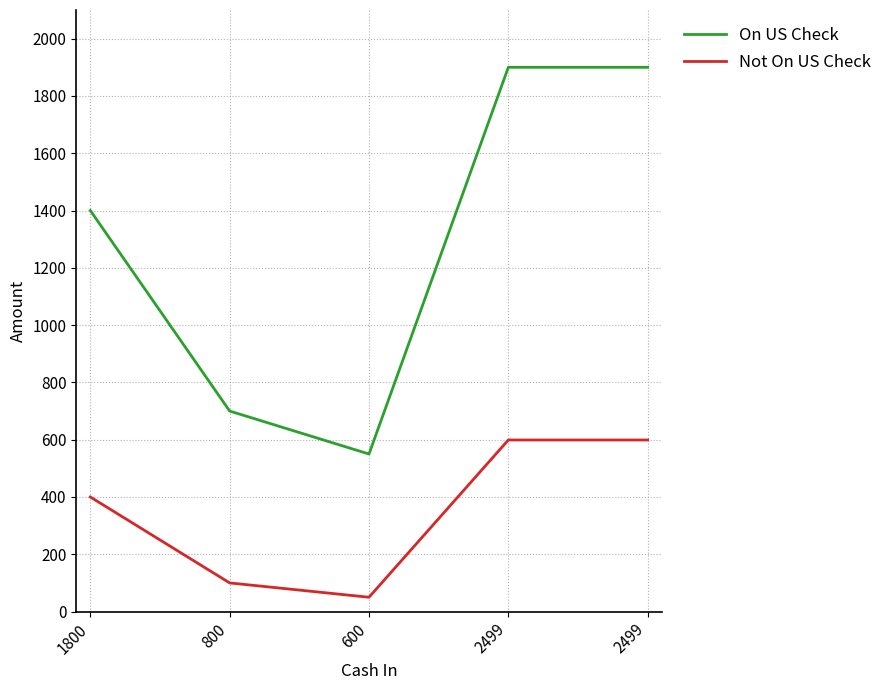

Read the On US Check value at 800.

700